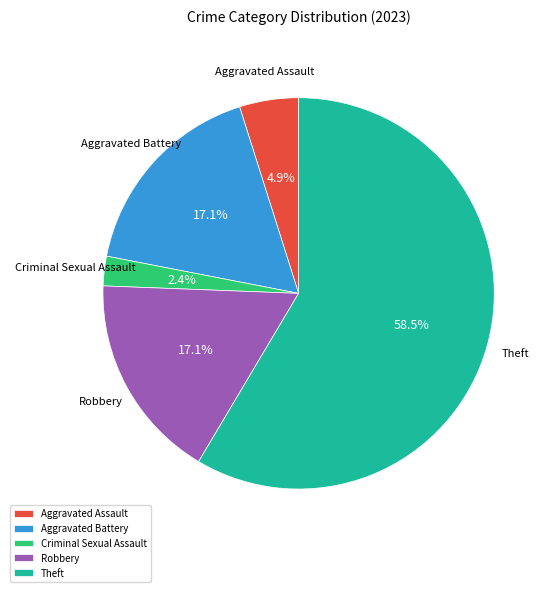

How many slices are in this pie chart?

5